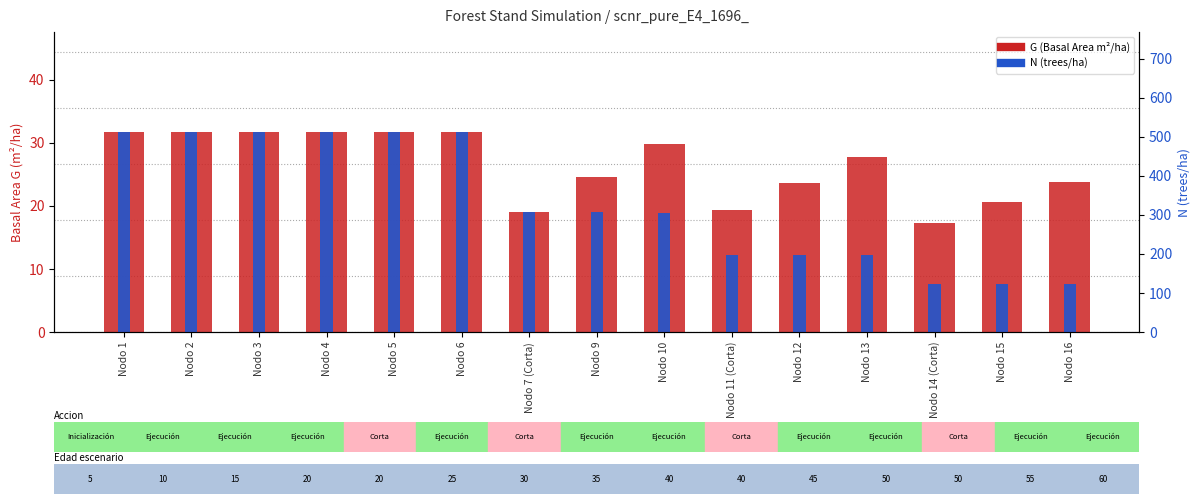

Rank the series by their maximum value, from lowest to highest.

G (Basal Area m²/ha), N (trees/ha)